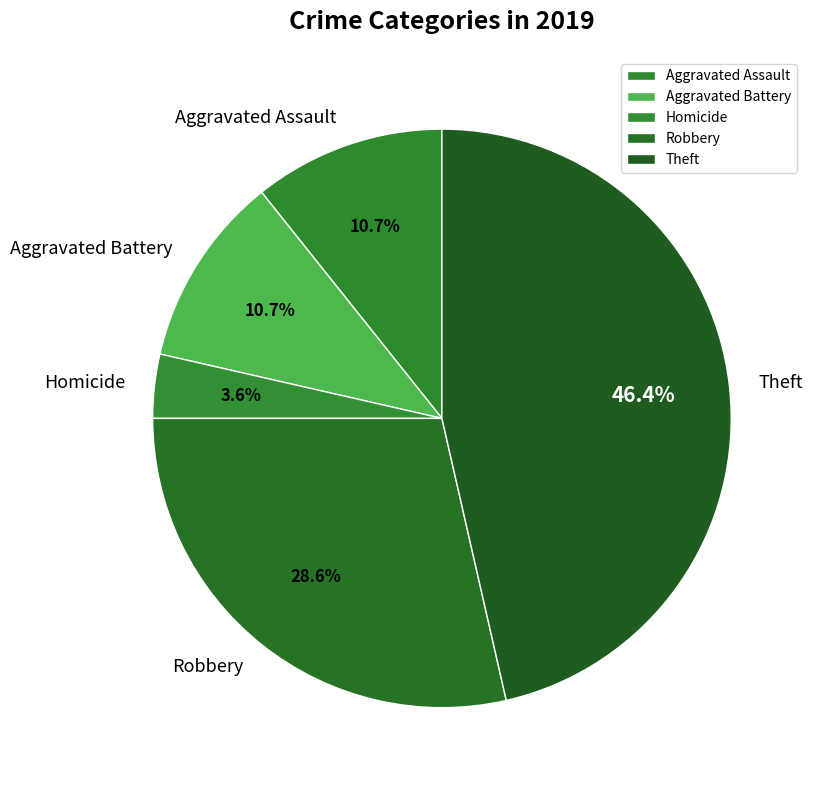

How many segments does this pie chart have?

5